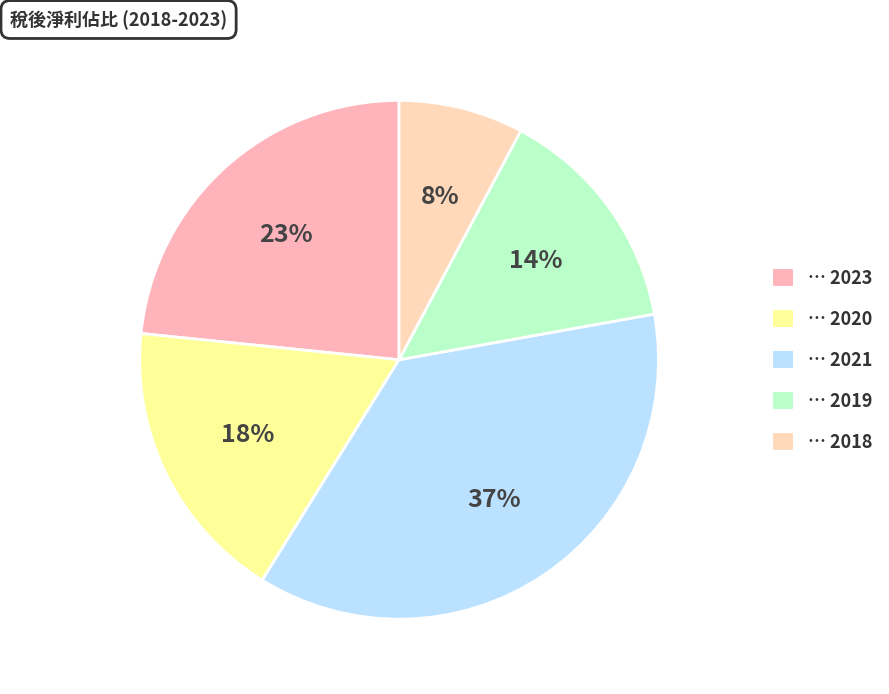

To the nearest percent, what is the difference between the largest and smallest slice percentages?

29%